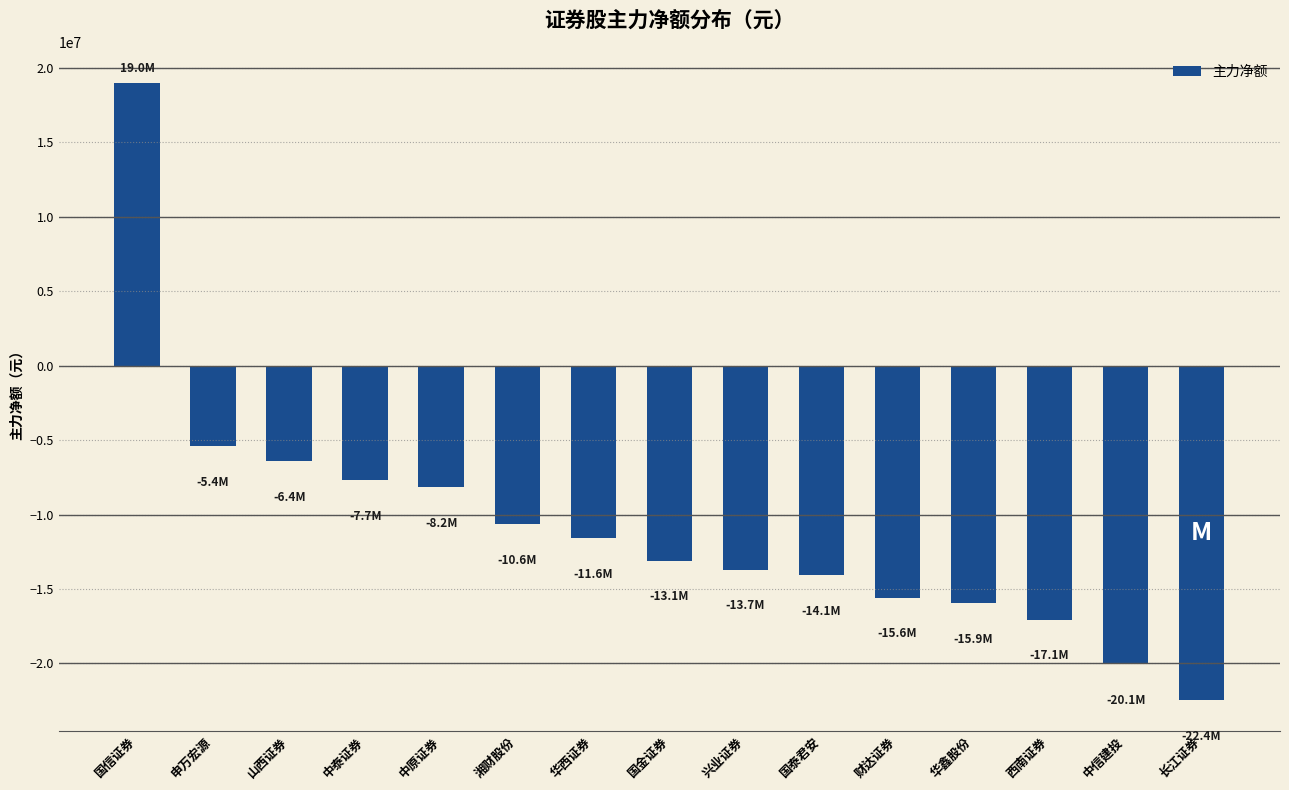

Count the number of categories in the chart.

15